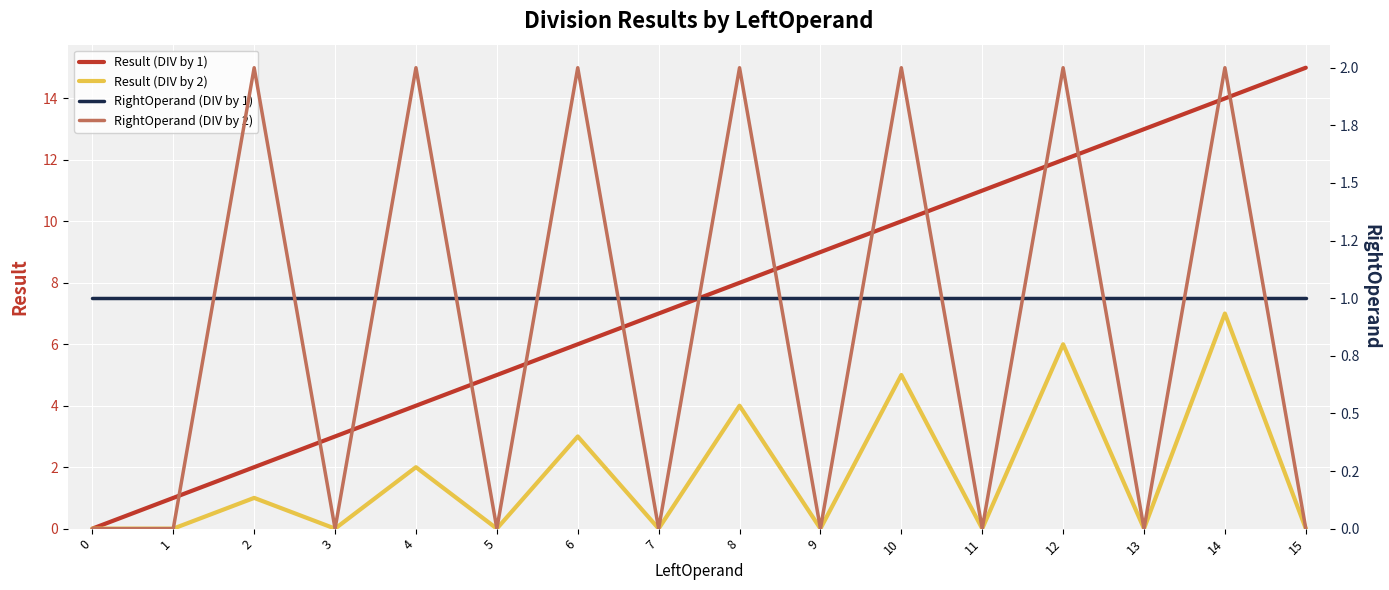

Rank the series at 15 from highest to lowest value.

Result (DIV by 1), RightOperand (DIV by 1), Result (DIV by 2), RightOperand (DIV by 2)